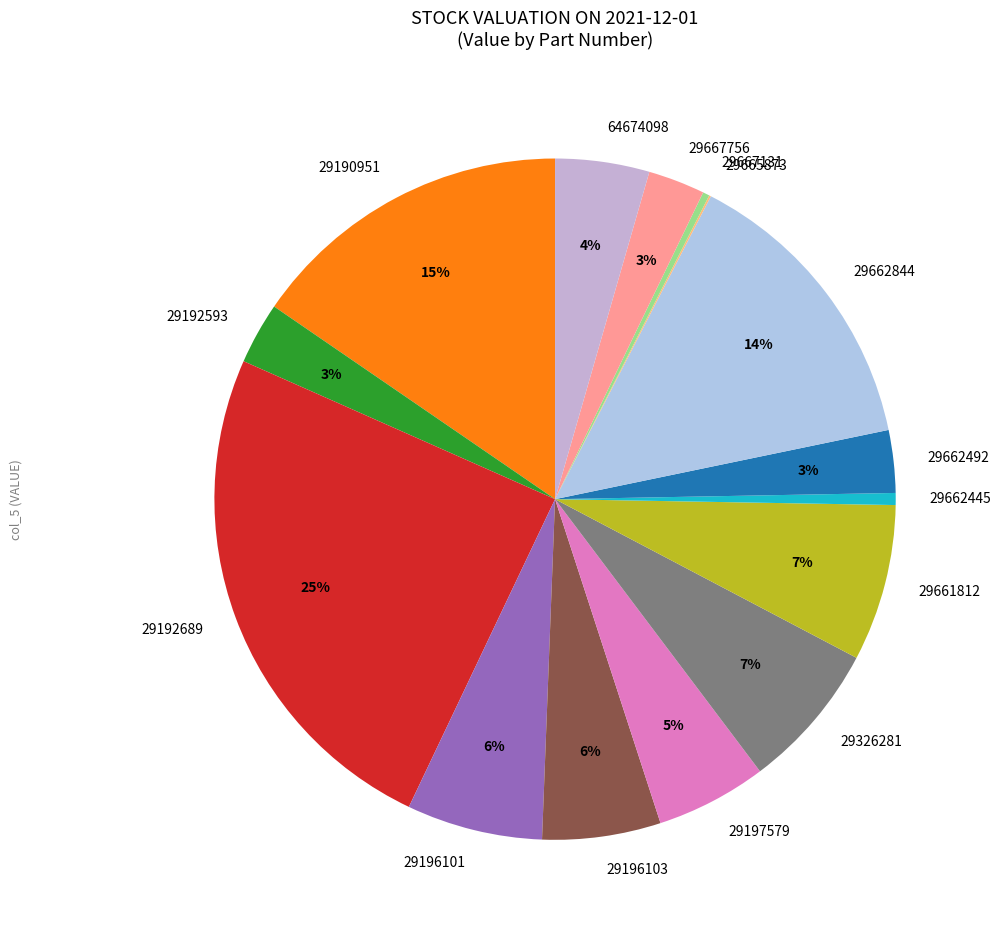

Is 29190951 the majority of the pie?

No